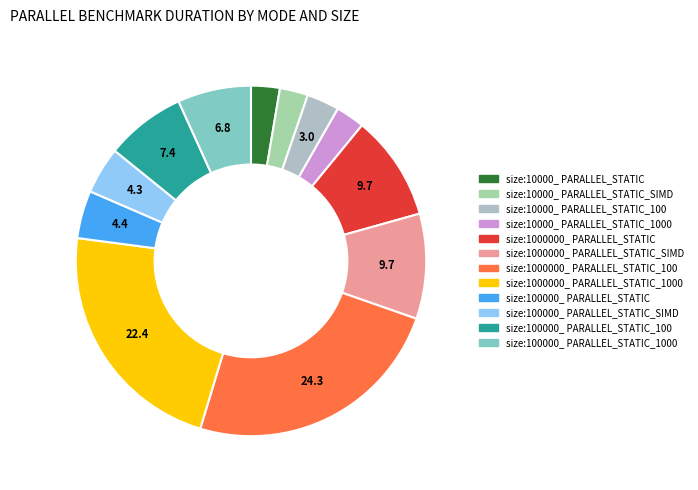

Count the number of slices in the pie.

12